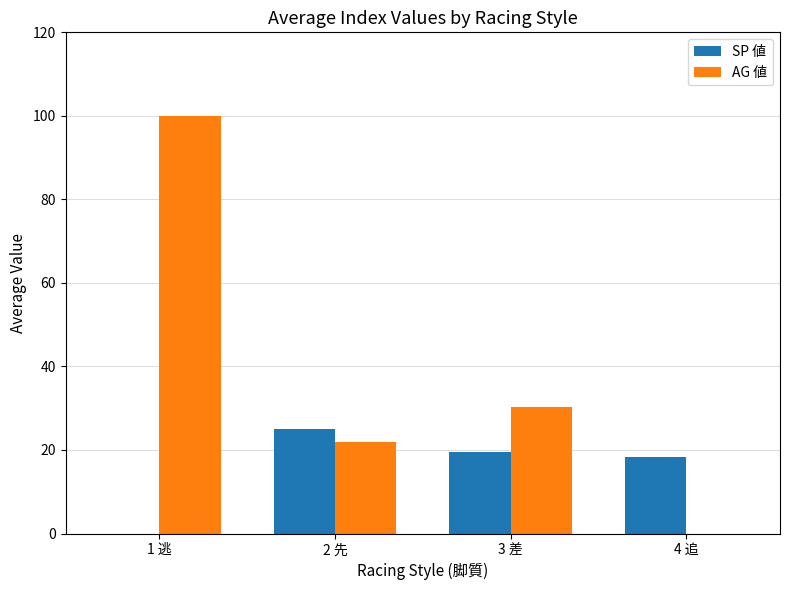

What are all the series names shown in the legend?

SP 値, AG 値